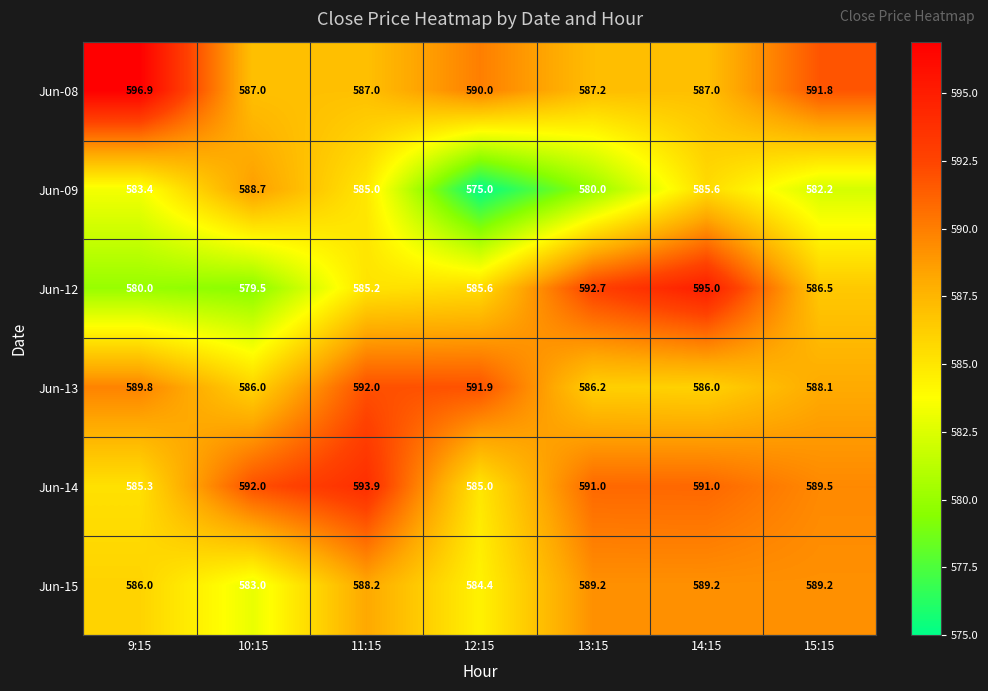

At 10:15, list the series in order from smallest to largest.

Jun-12, Jun-15, Jun-13, Jun-08, Jun-09, Jun-14